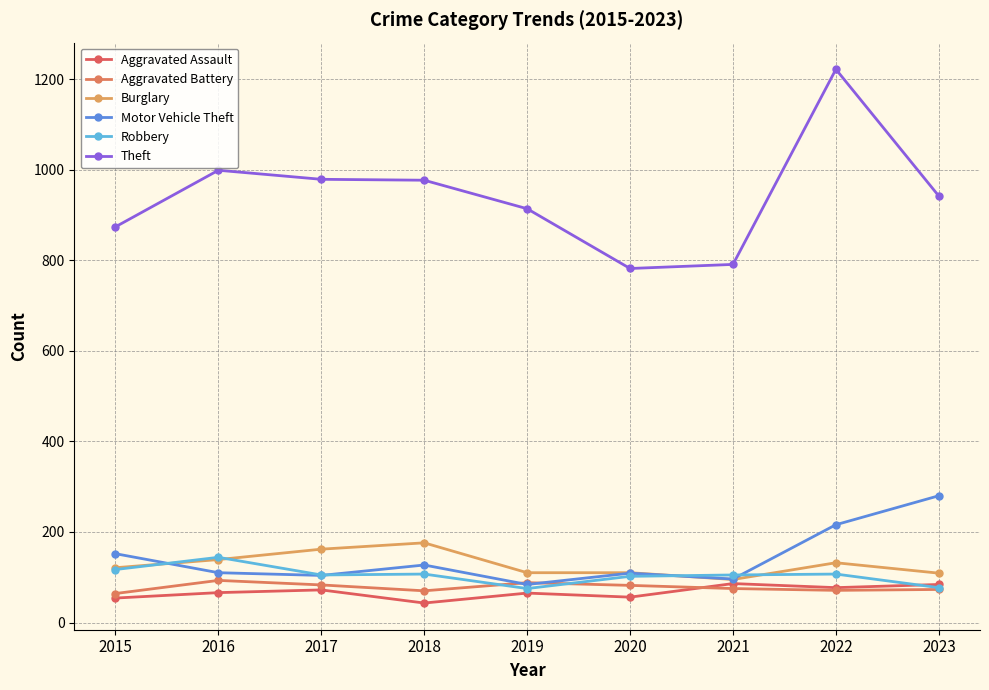

Where is the first local minimum for Motor Vehicle Theft?

2017